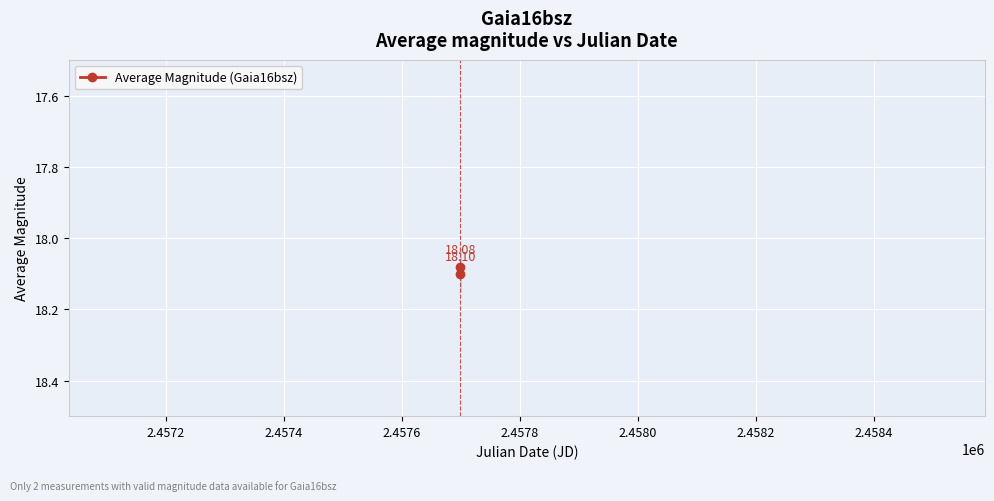

How many data points does each series have?

2